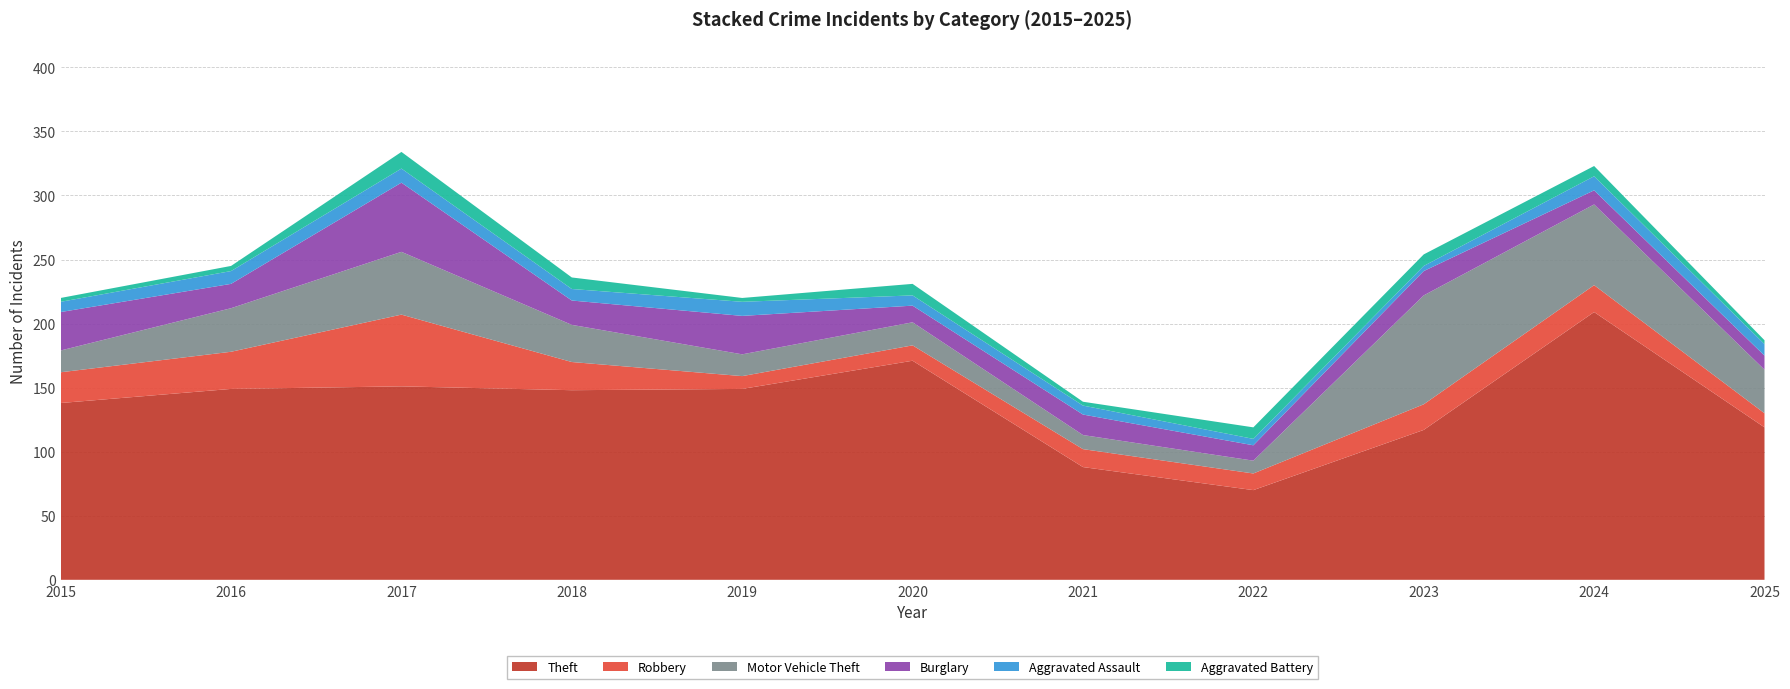

Reading left to right, transcribe all the data shown in this chart.

Theft: 138	149	151	148	149	171	88	70	117	209	119
Robbery: 24	29	56	22	10	12	14	13	20	21	11
Motor Vehicle Theft: 17	34	49	29	17	18	11	10	85	63	34
Burglary: 30	19	54	19	30	13	16	12	19	11	11
Aggravated Assault: 8	10	11	9	11	8	7	5	4	11	9
Aggravated Battery: 3	4	13	9	3	9	3	9	9	8	3